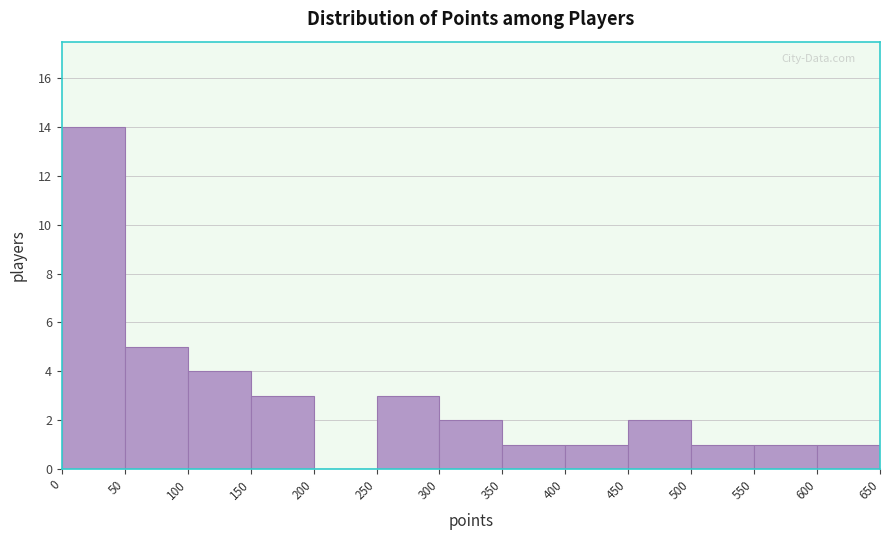

Reading left to right, list every bar in this chart as the range it spans on the x-axis followed by its height. The values are not printed on the chart, so give them approximately, as read against the axis.

0 to 50: 14
50 to 100: 5
100 to 150: 4
150 to 200: 3
200 to 250: 0
250 to 300: 3
300 to 350: 2
350 to 400: 1
400 to 450: 1
450 to 500: 2
500 to 550: 1
550 to 600: 1
600 to 650: 1